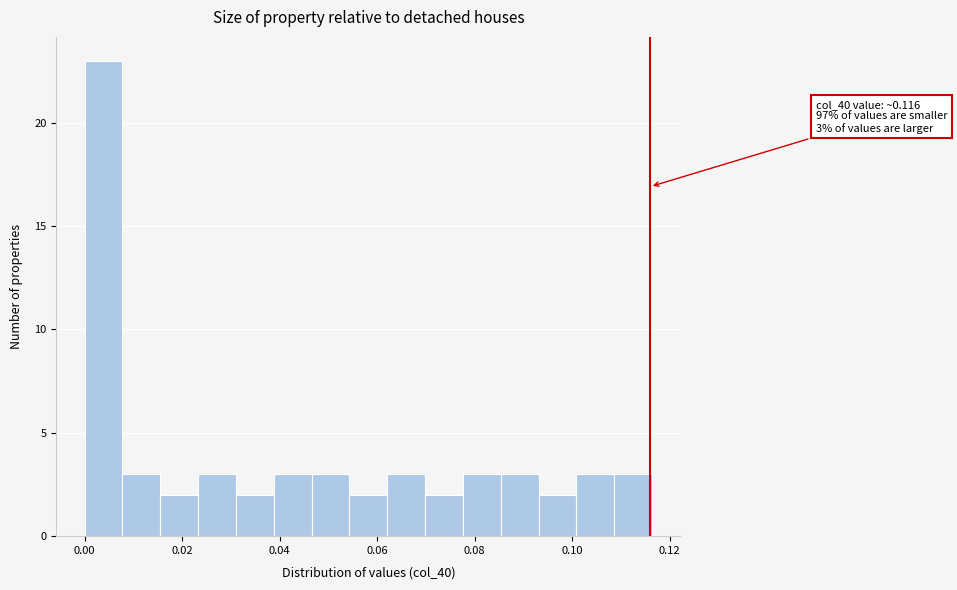

Around what value on the x-axis is the tallest bar? Give the approximate position of its centre, as read against the axis.

0.004